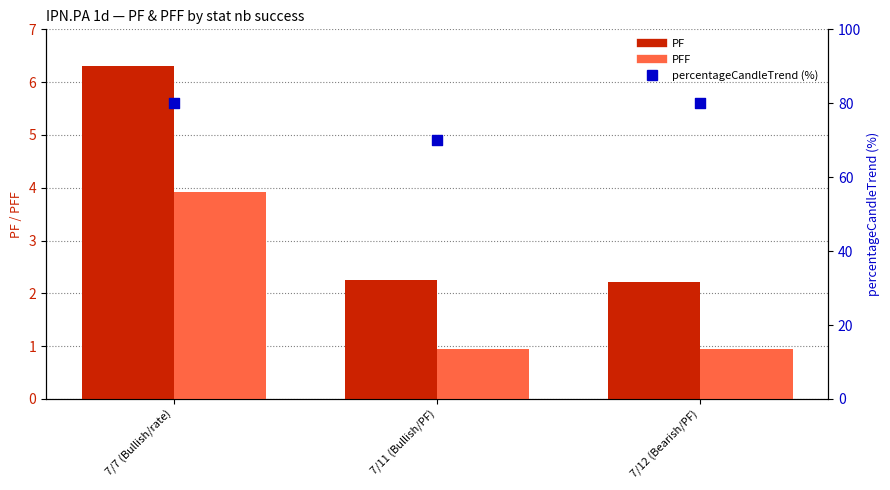

What is the total value across all series at 7/11 (Bullish/PF)?

73.2